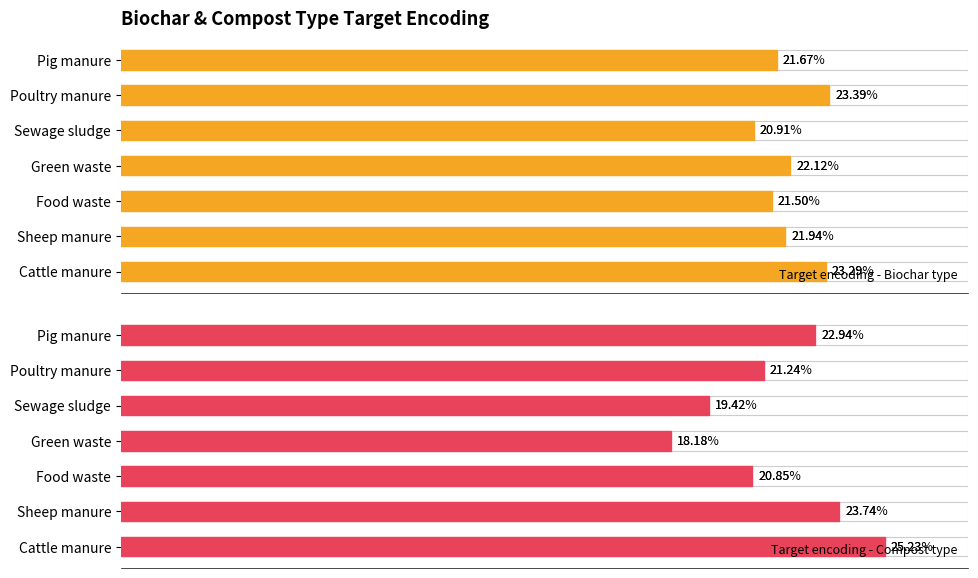

What is the difference between the highest and lowest values at Pig manure?

1.3